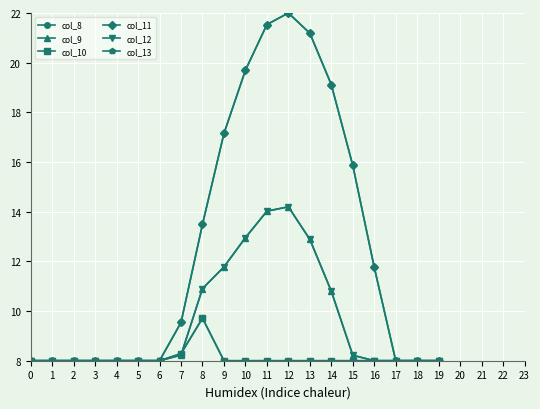

Does the chart have visible grid lines?

Yes